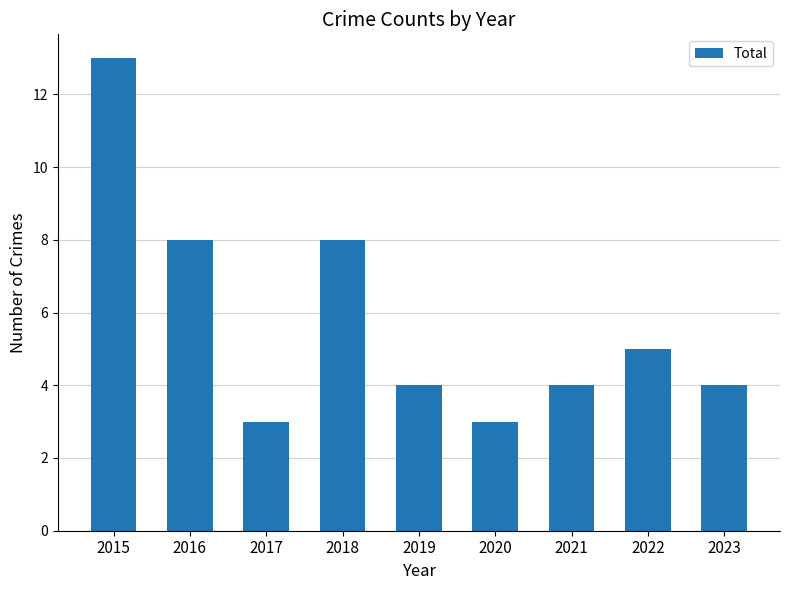

What value does the data have at 2018?

8